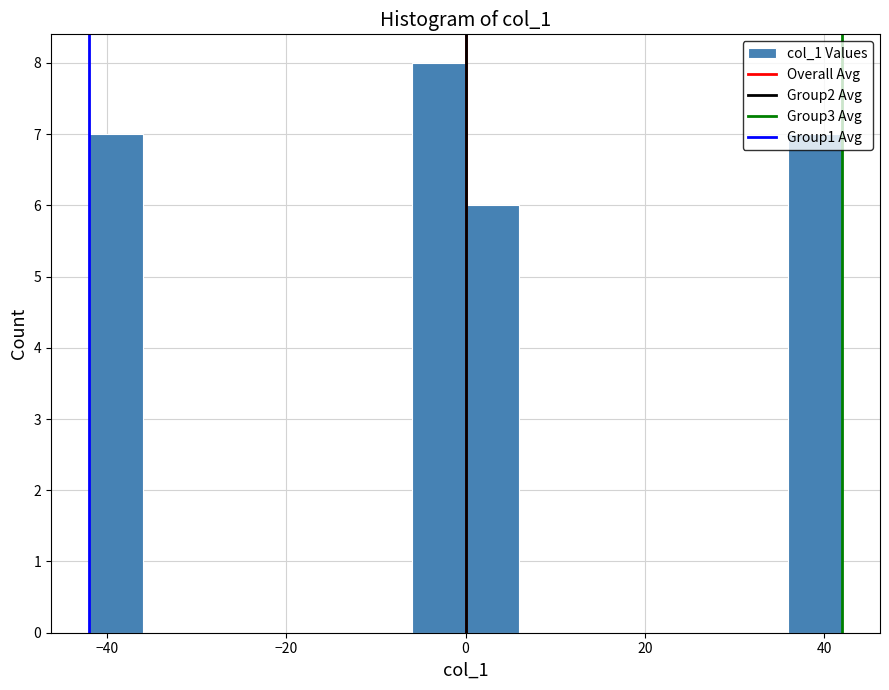

Read against the x-axis, roughly where is the centre of the tallest bar?

-2